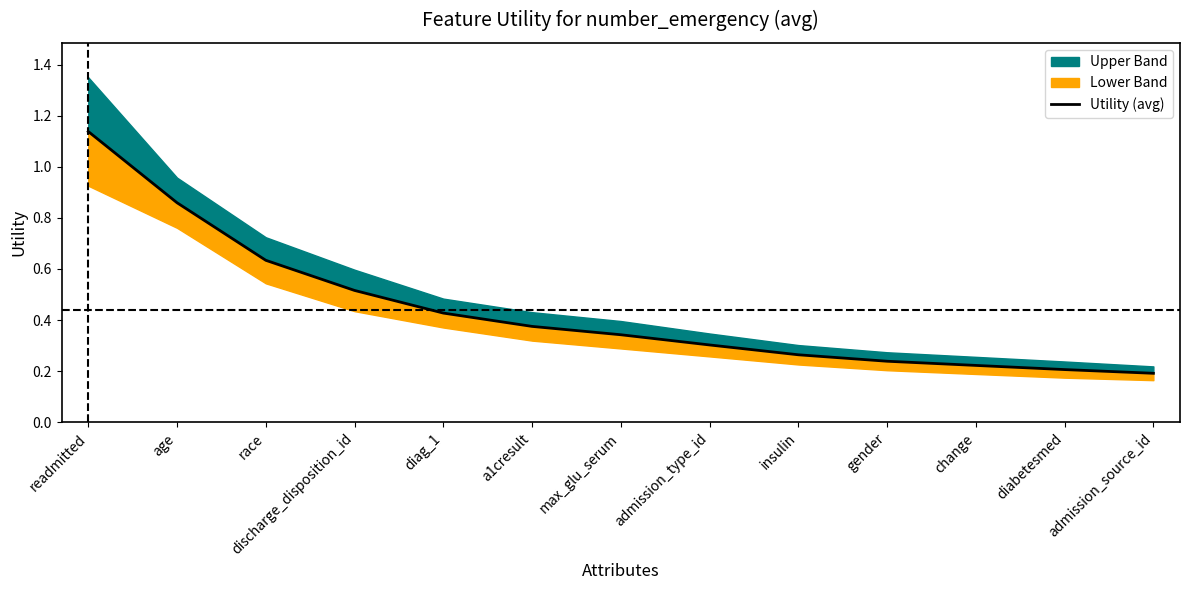

What is the change in value from race to discharge_disposition_id?

-0.1